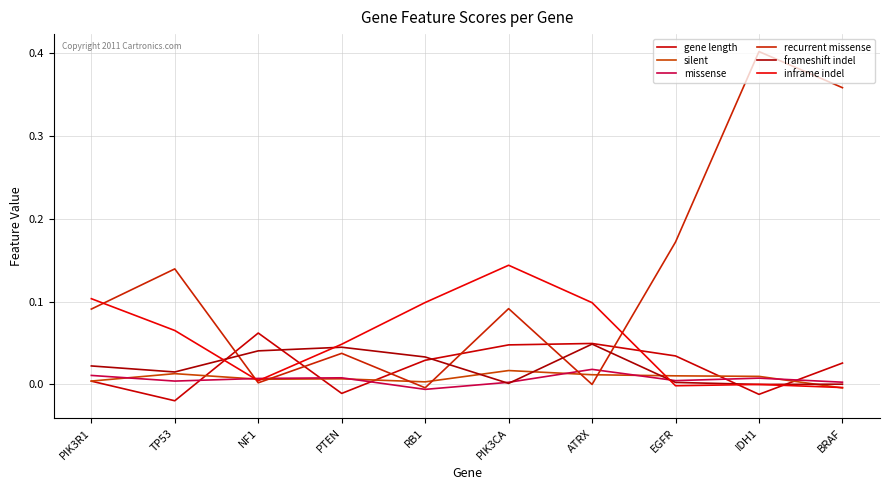

True or false: missense has more than 1 points higher than both neighbors.

True